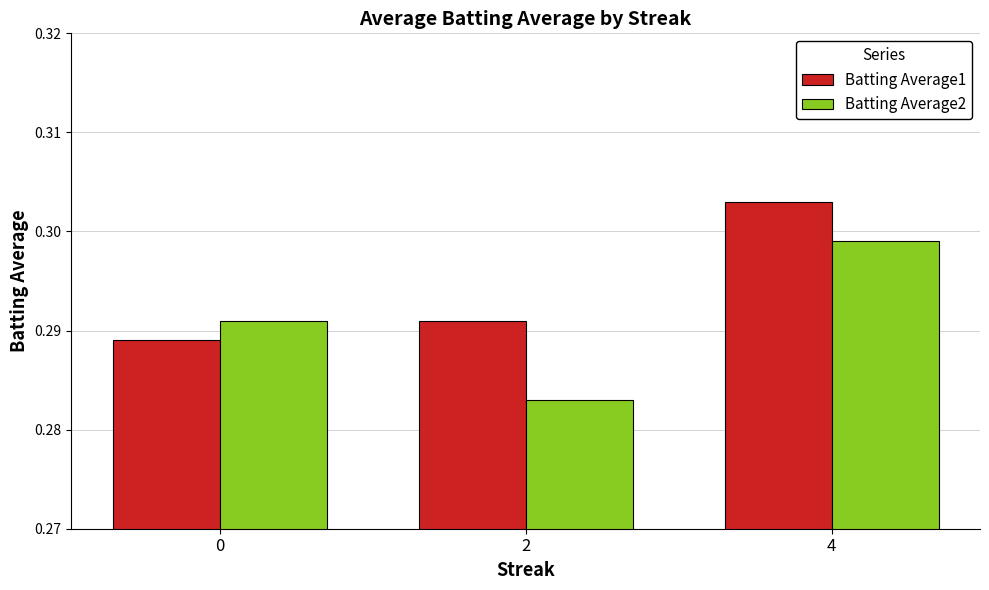

Rank the series at 4 from highest to lowest value.

Batting Average1, Batting Average2